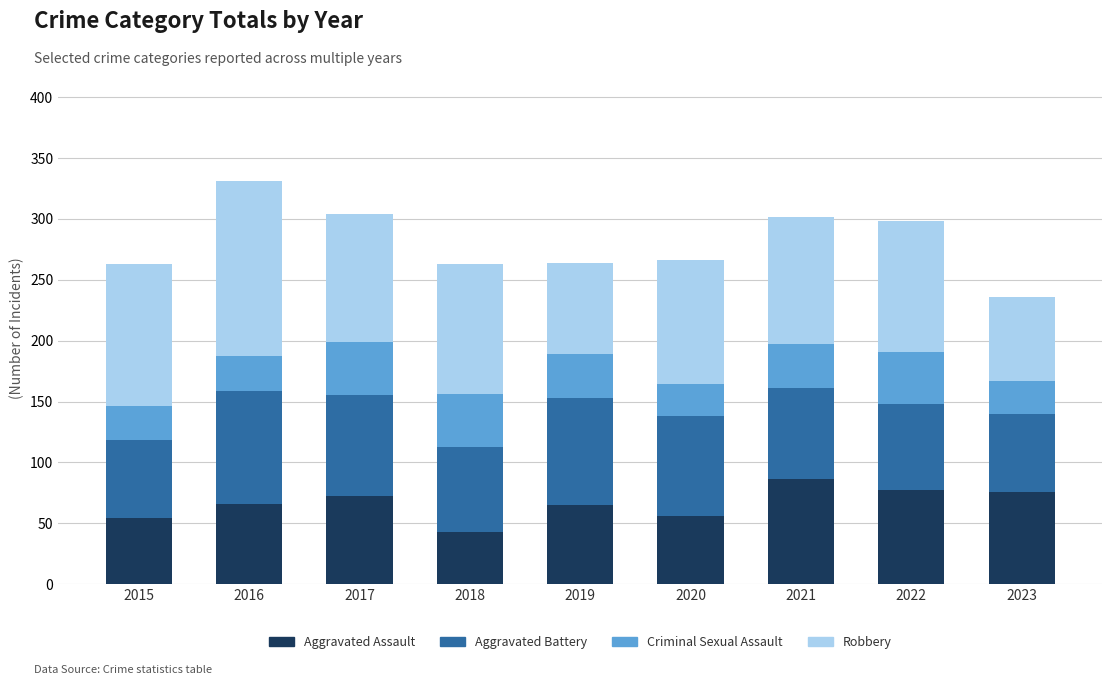

What is the total value across all series at 2016?

331